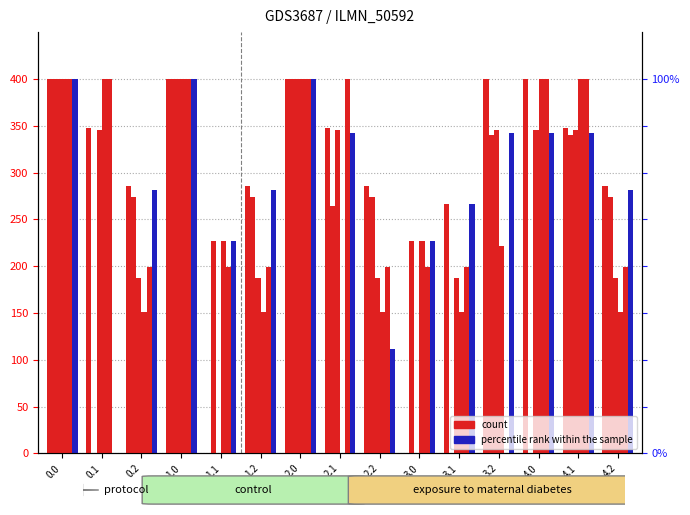

What is the value of the col_19 bar at the 6th from the left?

151.1